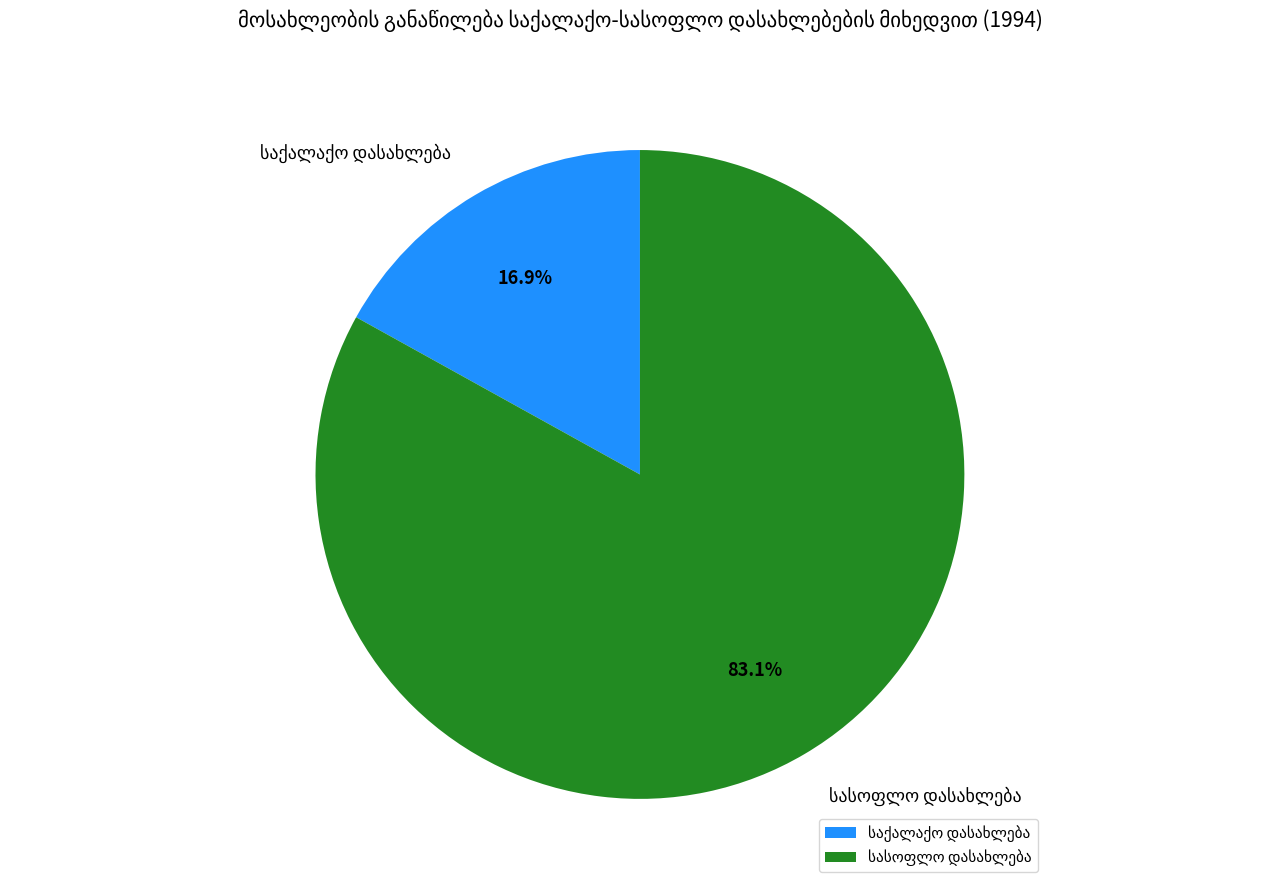

Count the number of slices in the pie.

2